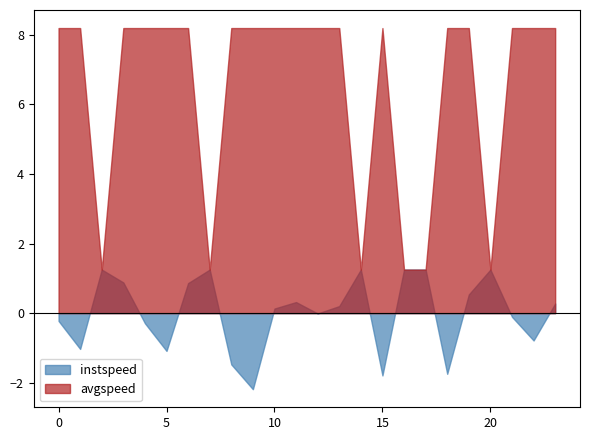

List the series in order of their peak value, lowest first.

instspeed, avgspeed